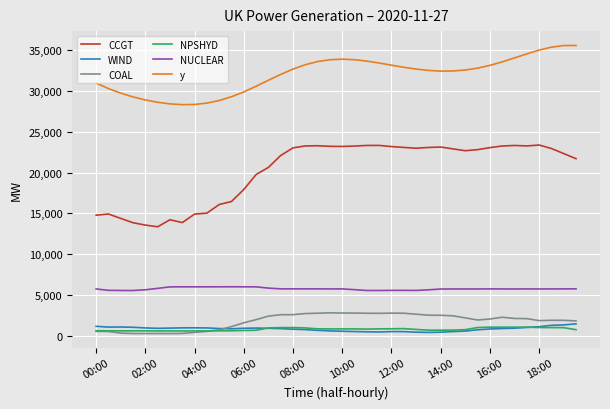

Which series has the largest range (max minus min)?

CCGT